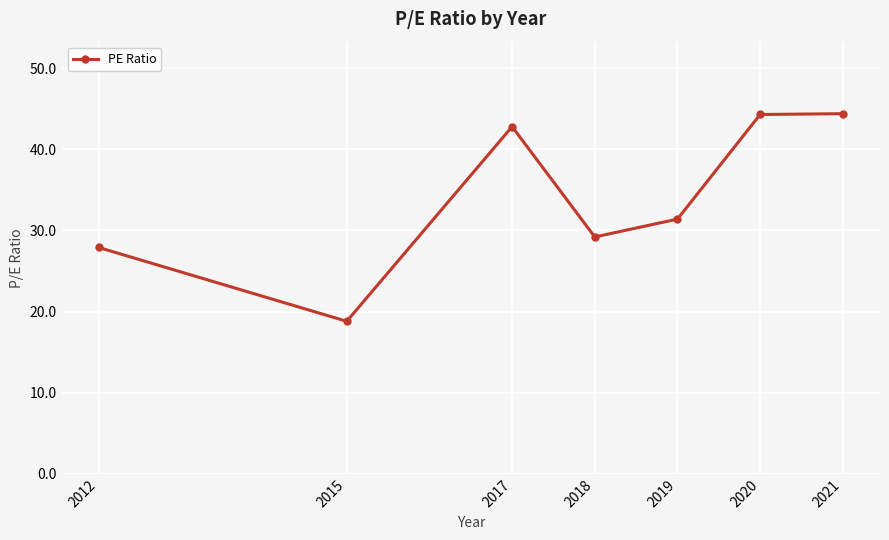

The value at 2017 is 42.8. True or false?

True